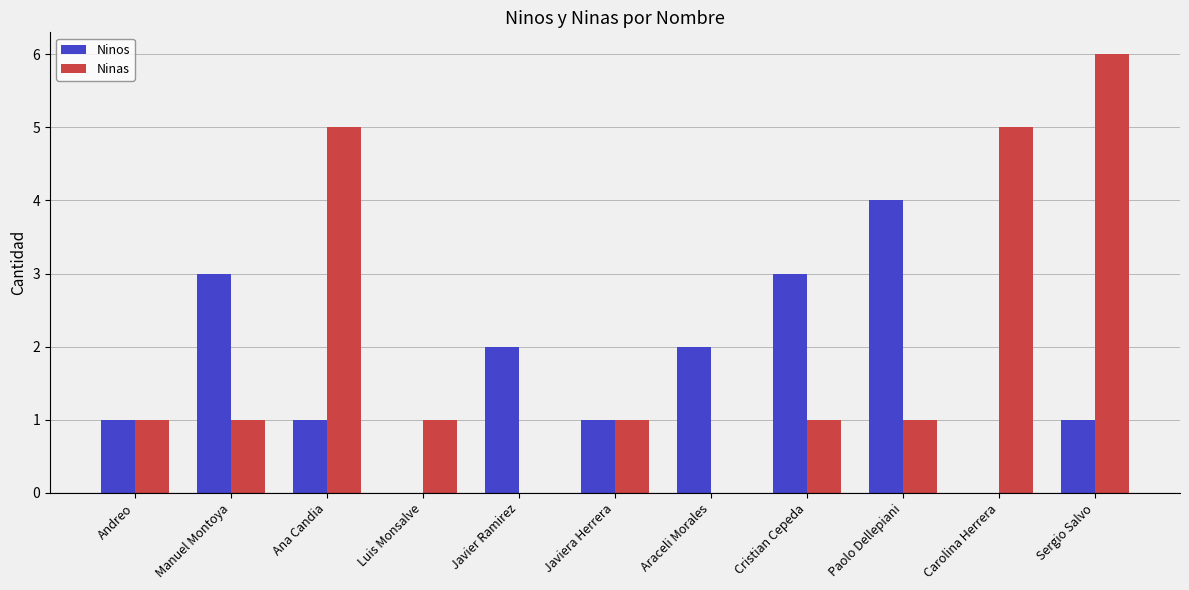

Is the value of Ninas at Carolina Herrera greater than the value of Ninos at Manuel Montoya?

Yes